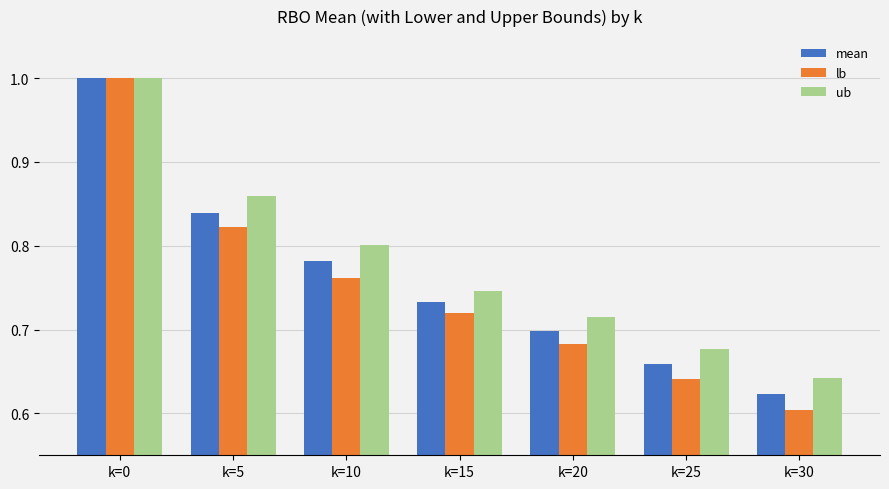

What is the total value across all series at k=0?

3.0